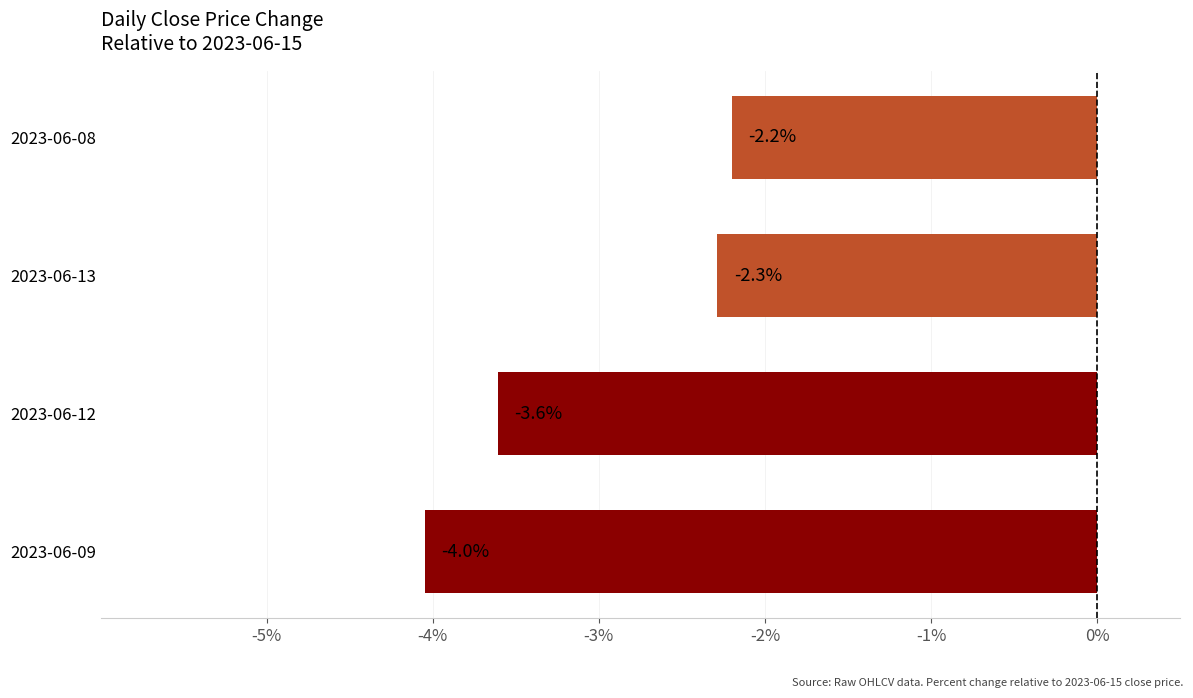

Between 2023-06-08 and 2023-06-13, which is larger?

2023-06-08